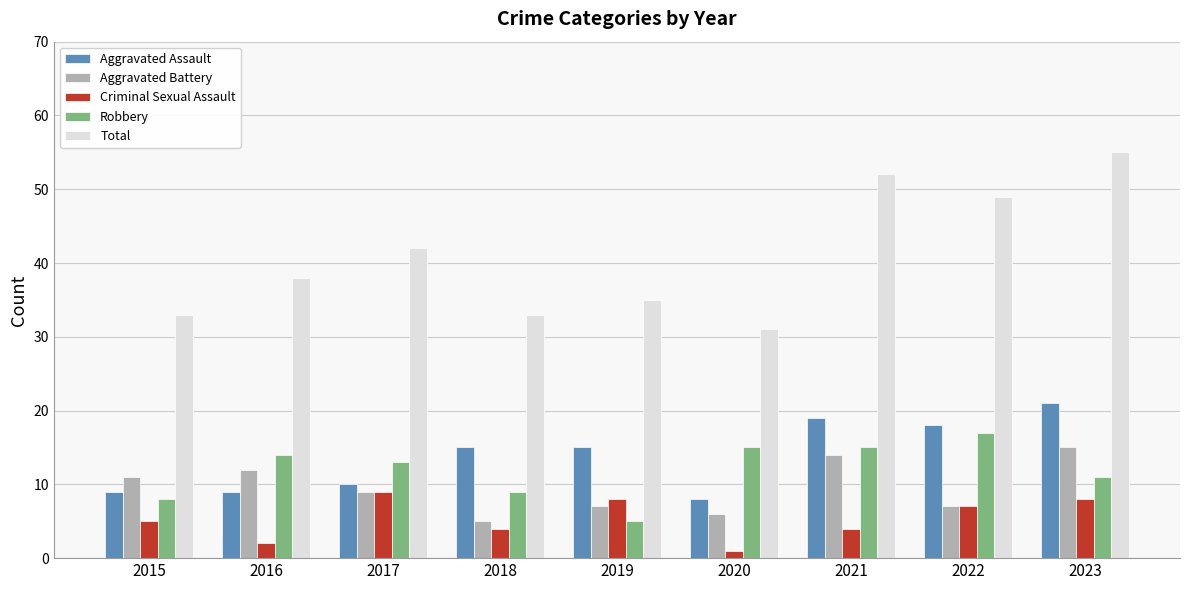

Reading left to right, what are all the values shown in this chart?

Aggravated Assault: 9	9	10	15	15	8	19	18	21
Aggravated Battery: 11	12	9	5	7	6	14	7	15
Criminal Sexual Assault: 5	2	9	4	8	1	4	7	8
Robbery: 8	14	13	9	5	15	15	17	11
Total: 33	38	42	33	35	31	52	49	55